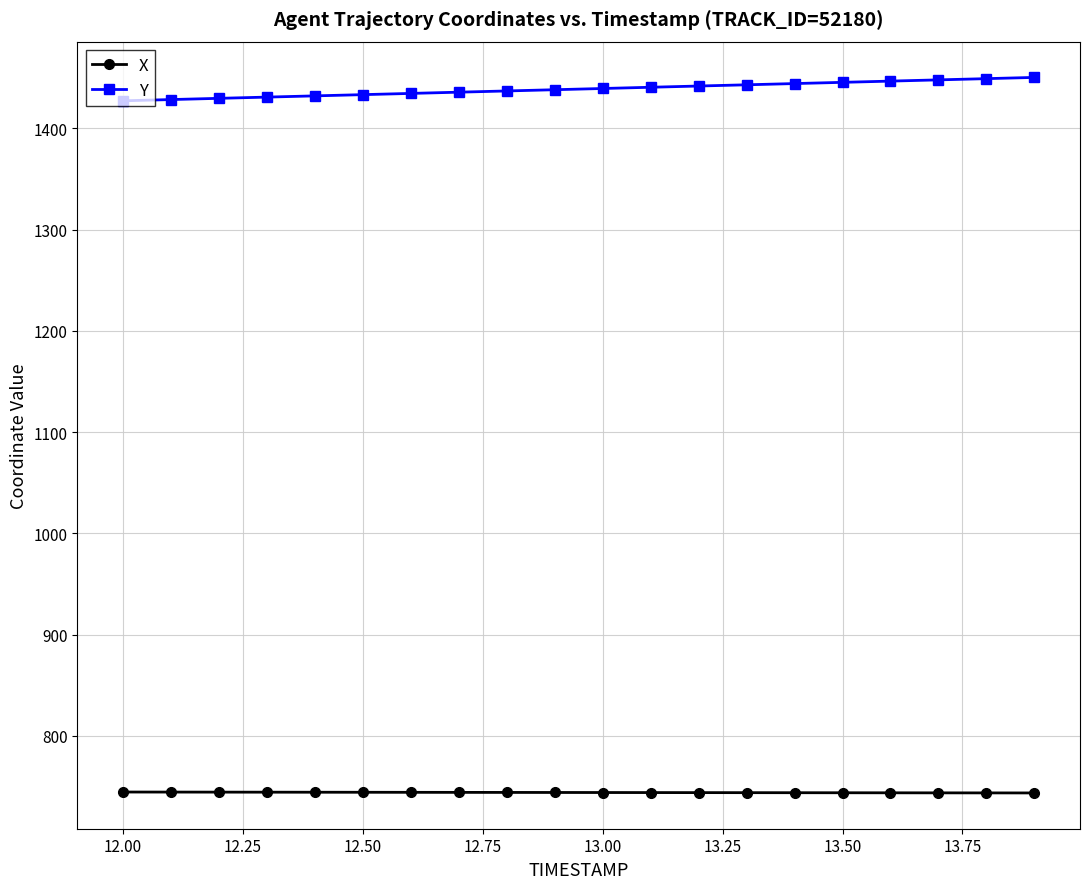

Rank the series by their maximum value, from highest to lowest.

Y, X